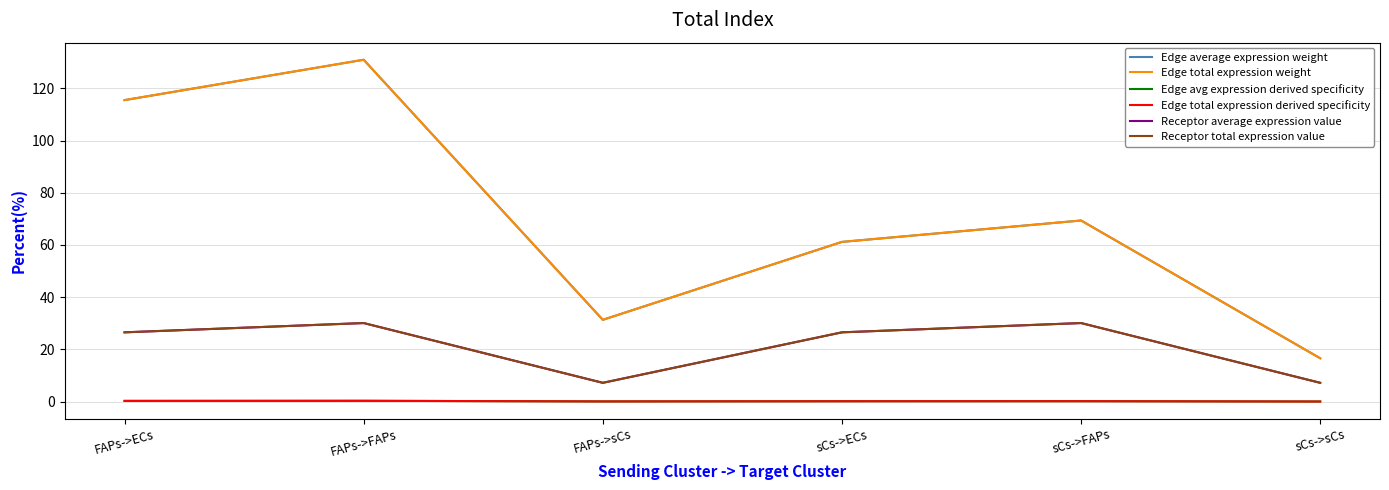

Does the chart display data point markers on the line(s)?

No